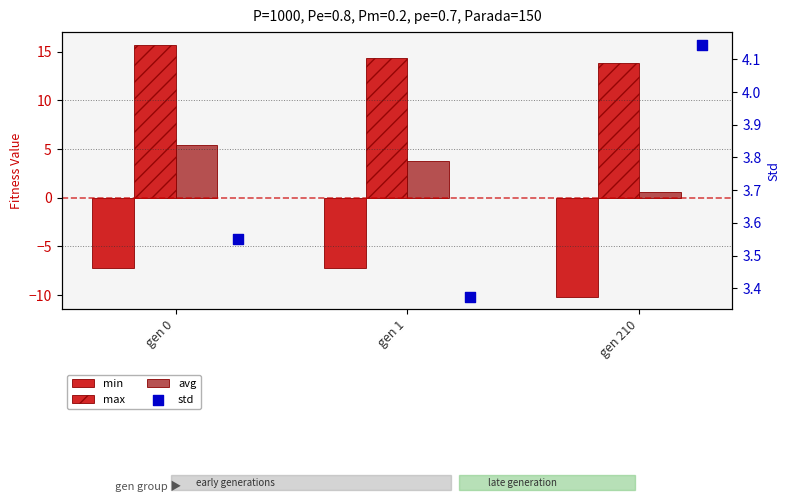

Which series has the largest Y range (max minus min)?

avg